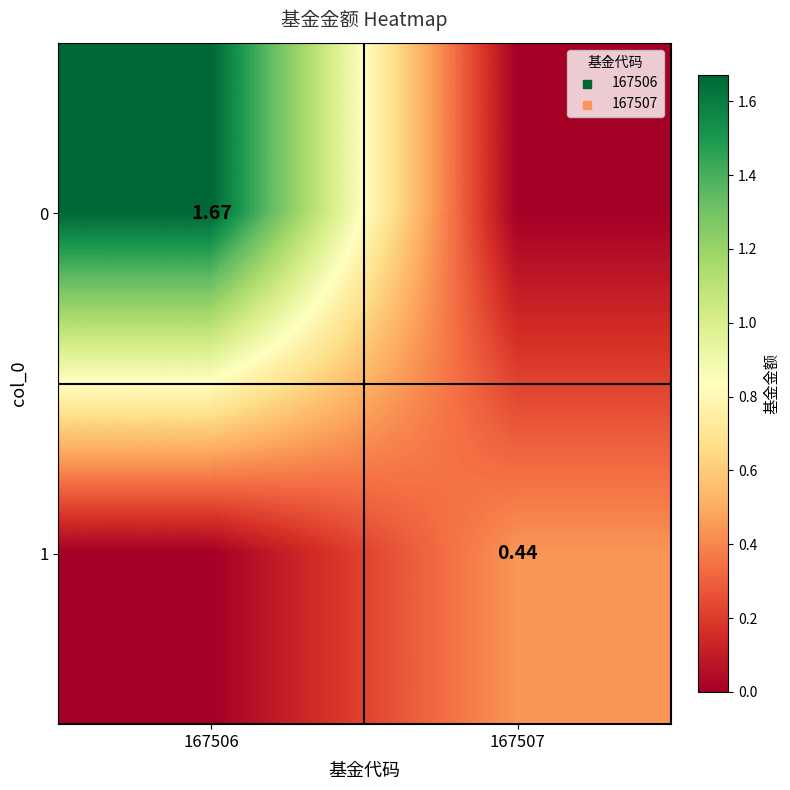

What is the spread (max minus min) of values at 167506?

1.7